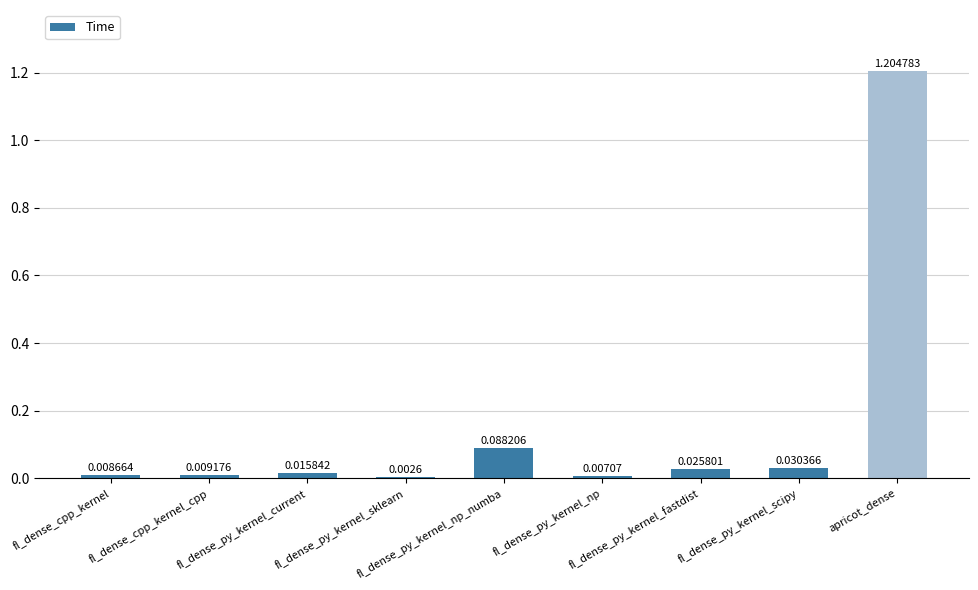

What is the sum of all values?

1.4